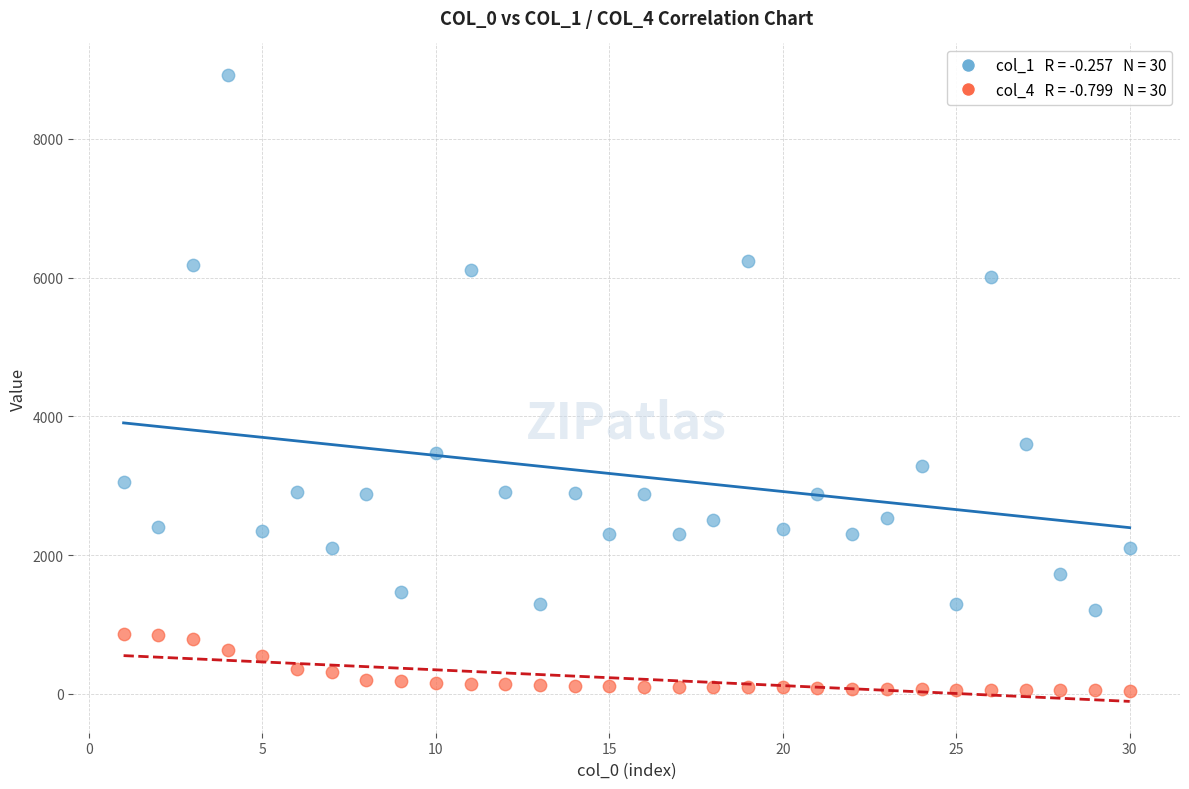

Across all data points, what is the range of Y values (max minus min)?

8876